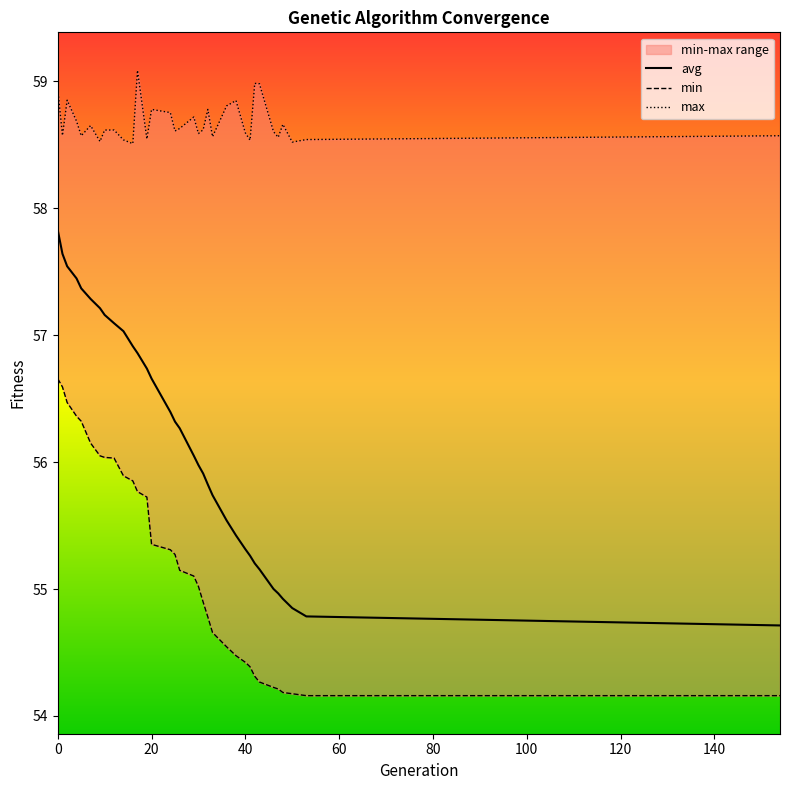

The value of min at 31 is 54.9. True or false?

True